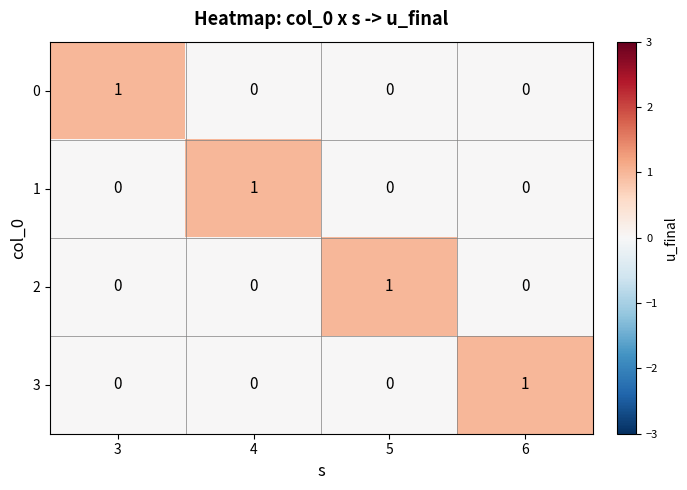

Count the 1 values in the range 0 to 1.

4